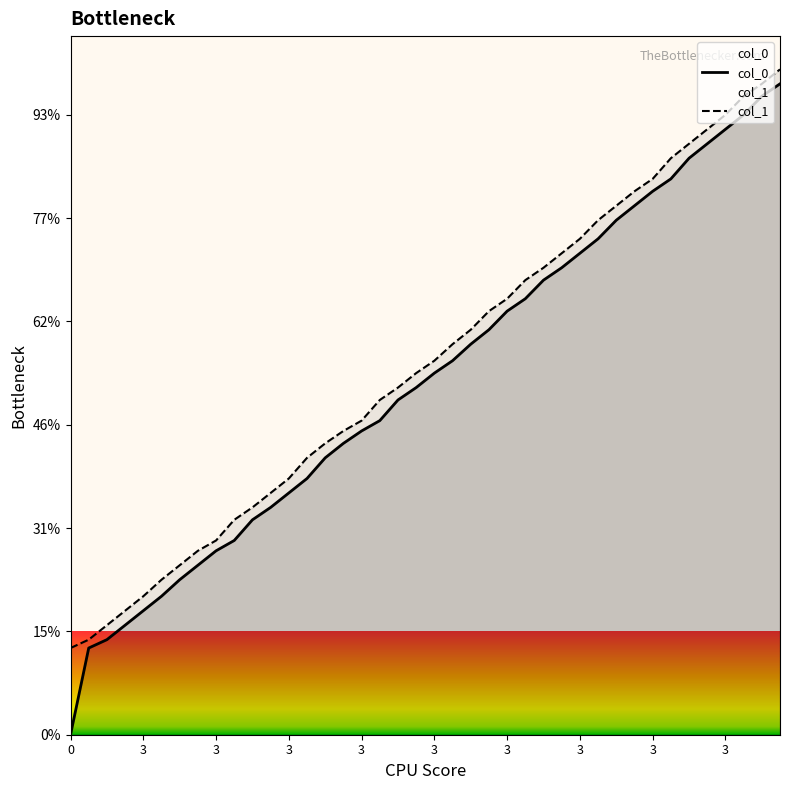

Reading right to left, list all the values displayed in this chart.

col_0: 2=6.3	1=6.2	4=6.0	3=5.9	2=5.7	1=5.6	4=5.4	3=5.3	2=5.1	1=5.0	4=4.8	3=4.7	2=4.5	1=4.4	4=4.2	3=4.1	2=3.9	1=3.8	4=3.6	3=3.5	2=3.4	1=3.2	4=3.0	3=2.9	2=2.8	1=2.7	4=2.5	3=2.3	2=2.2	1=2.1	4=1.9	3=1.8	2=1.6	1=1.5	4=1.3	3=1.2	2=1.1	1=0.9	4=0.8	0=0.0
col_1: 2=6.4	1=6.3	4=6.2	3=6.0	2=5.9	1=5.7	4=5.6	3=5.4	2=5.3	1=5.1	4=5.0	3=4.8	2=4.7	1=4.5	4=4.4	3=4.2	2=4.1	1=3.9	4=3.8	3=3.6	2=3.5	1=3.4	4=3.2	3=3.0	2=2.9	1=2.8	4=2.7	3=2.5	2=2.3	1=2.2	4=2.1	3=1.9	2=1.8	1=1.6	4=1.5	3=1.3	2=1.2	1=1.1	4=0.9	0=0.8